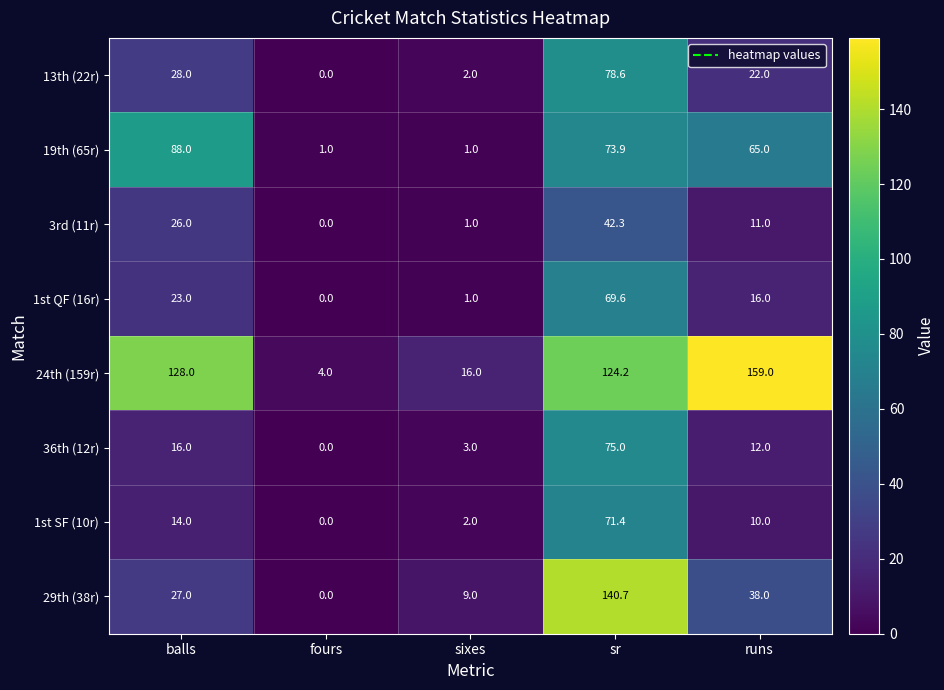

What is the approximate value of 3rd (11r) at balls?

26.0